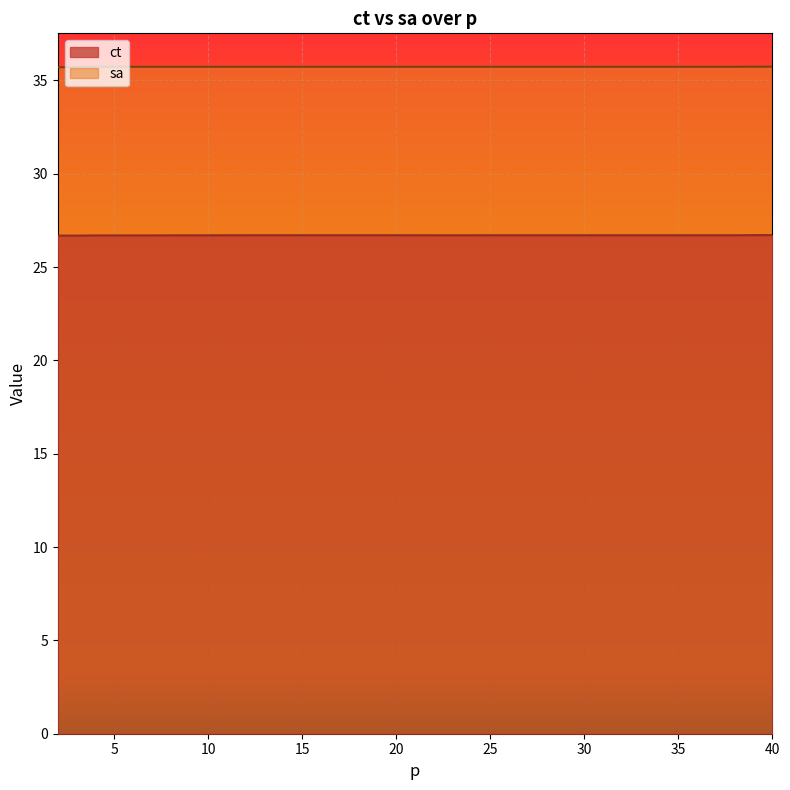

What is the value of the ct point at the 33rd from the left?

26.7